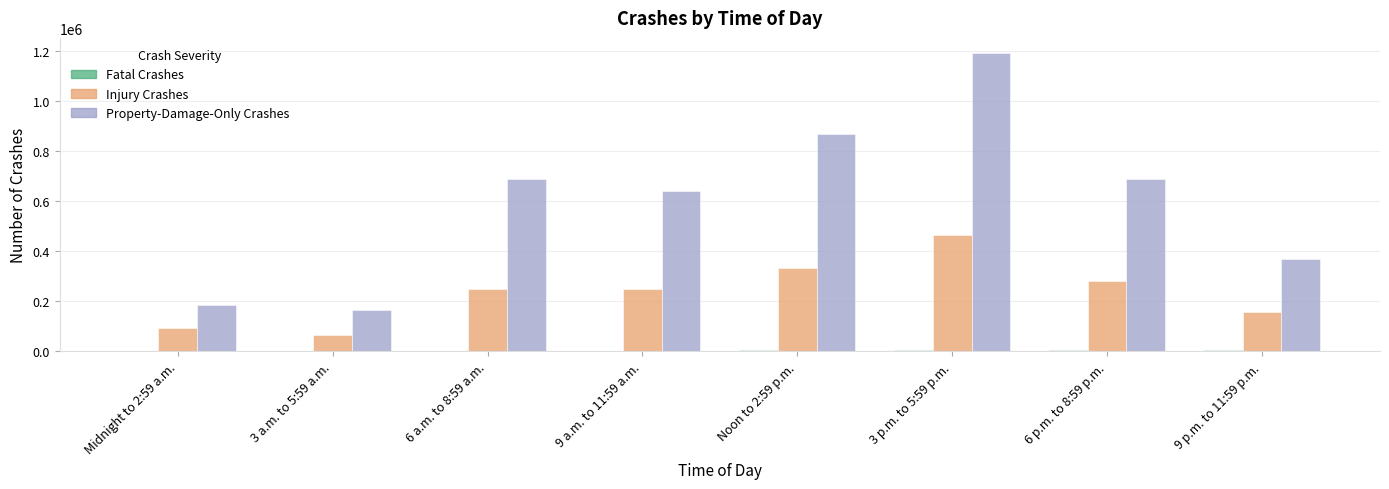

Which series has the largest total across all categories?

Property-Damage-Only Crashes